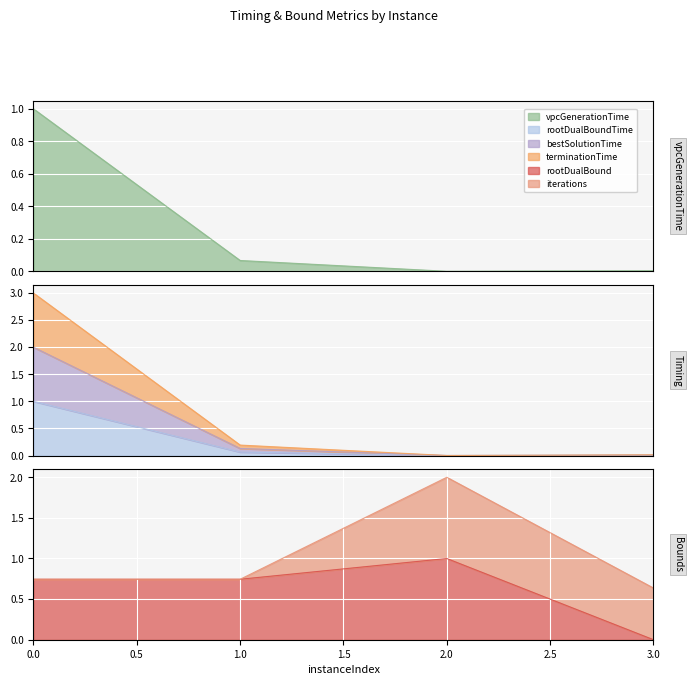

True or false: terminationTime has a value of 1.1 at 2.

False